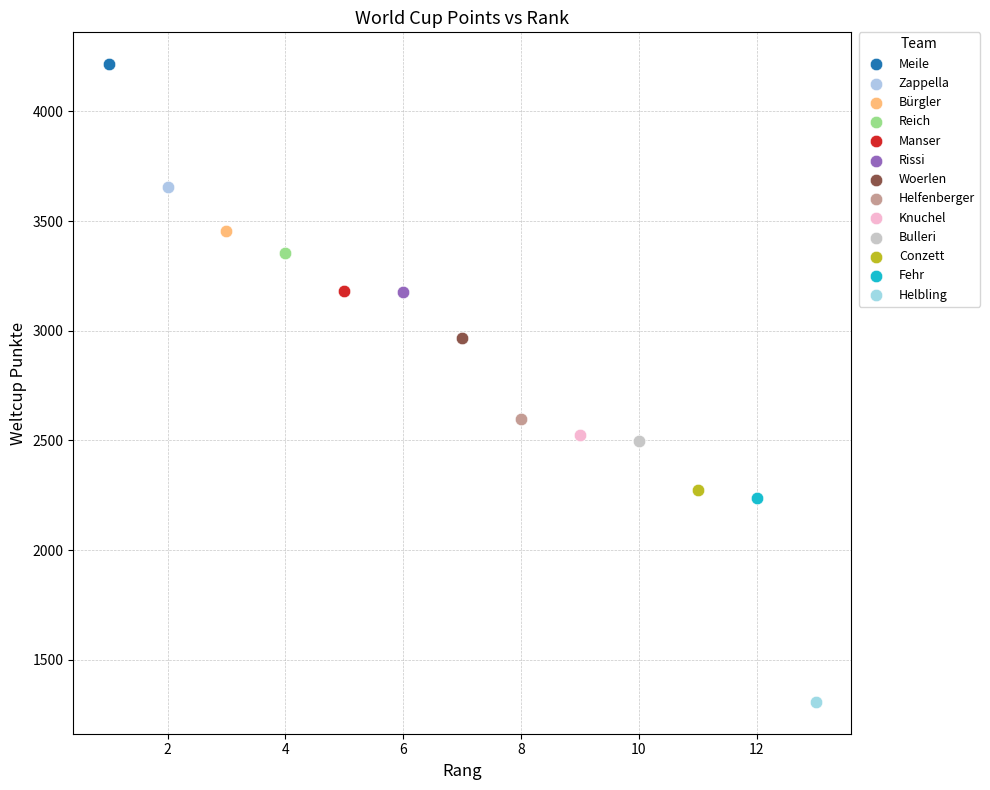

Which series reaches the minimum Y coordinate?

Helbling